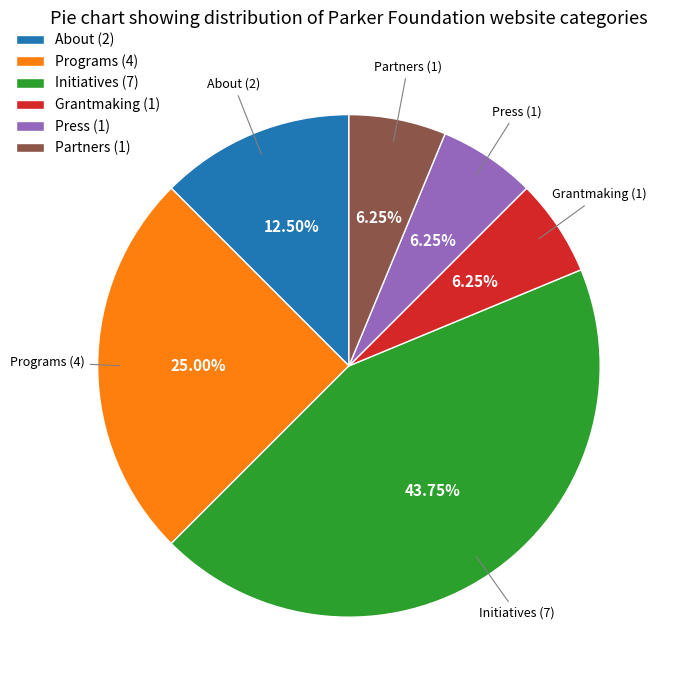

Which has a higher value, Programs (4) or Grantmaking (1)?

Programs (4)